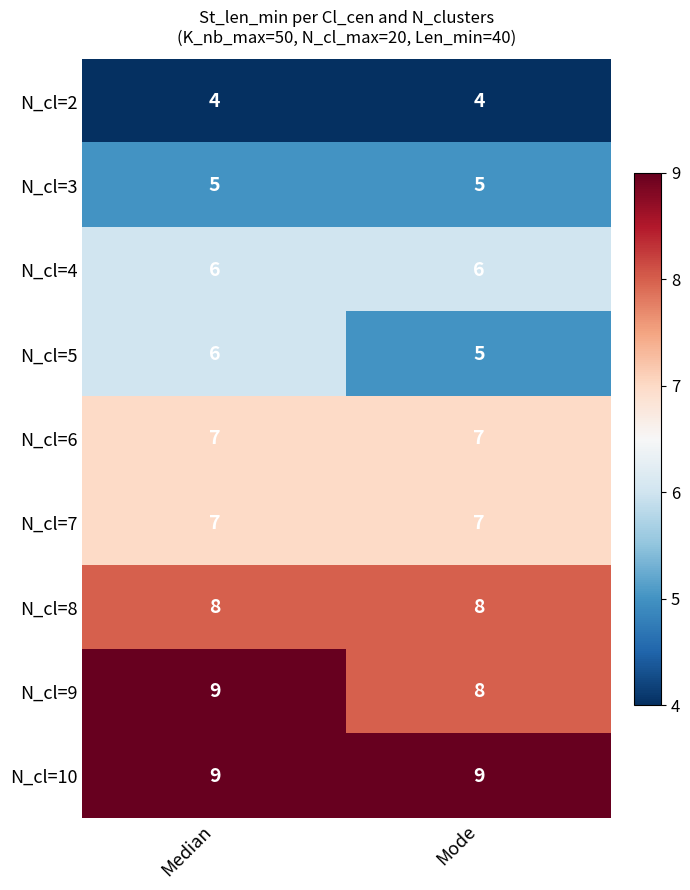

What is the average value of the N_cl=3 series?

5